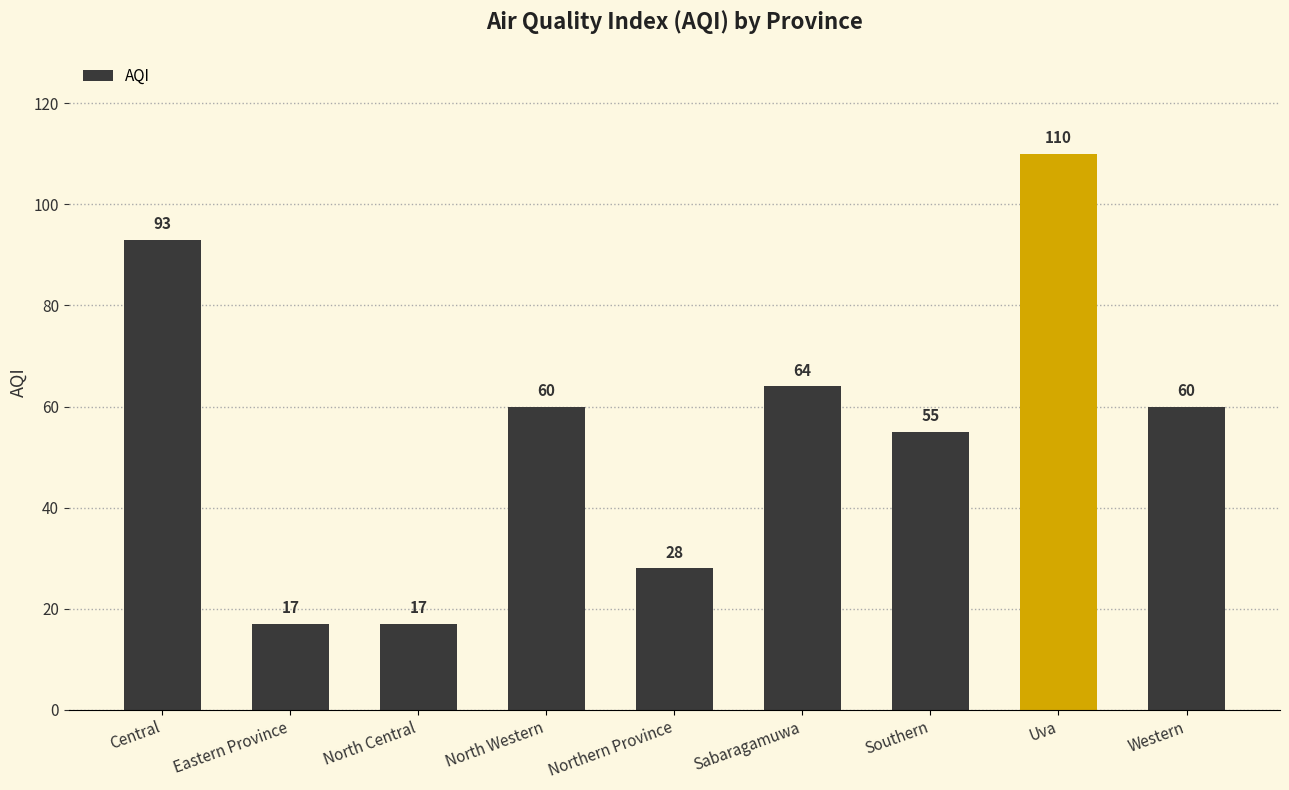

Reading left to right, transcribe all the data shown in this chart.

Central=93	Eastern Province=17	North Central=17	North Western=60	Northern Province=28	Sabaragamuwa=64	Southern=55	Uva=110	Western=60